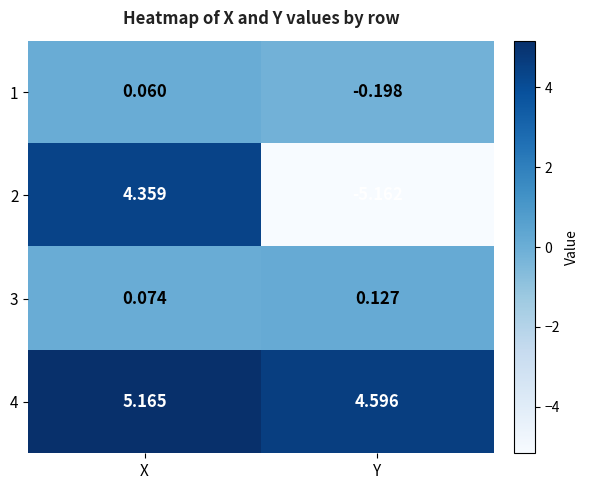

Rank the series at Y from highest to lowest value.

4, 3, 1, 2